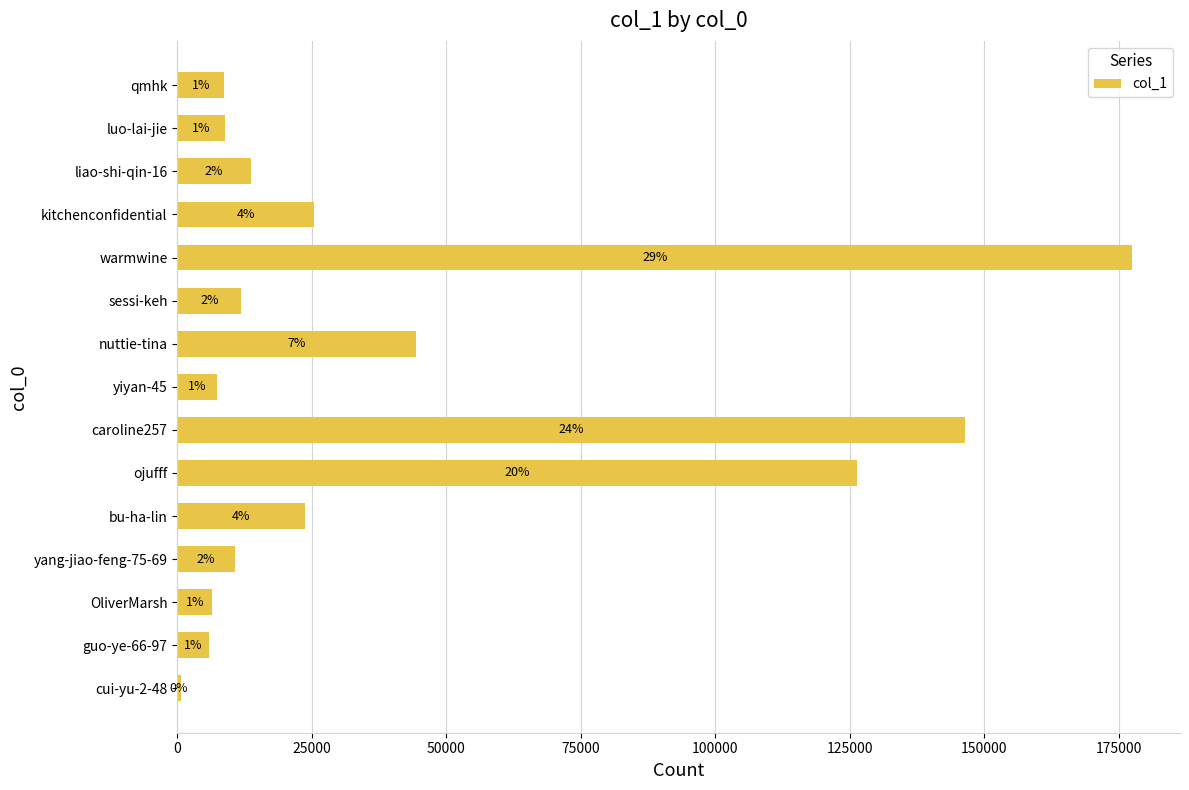

What is the smallest value displayed?

633